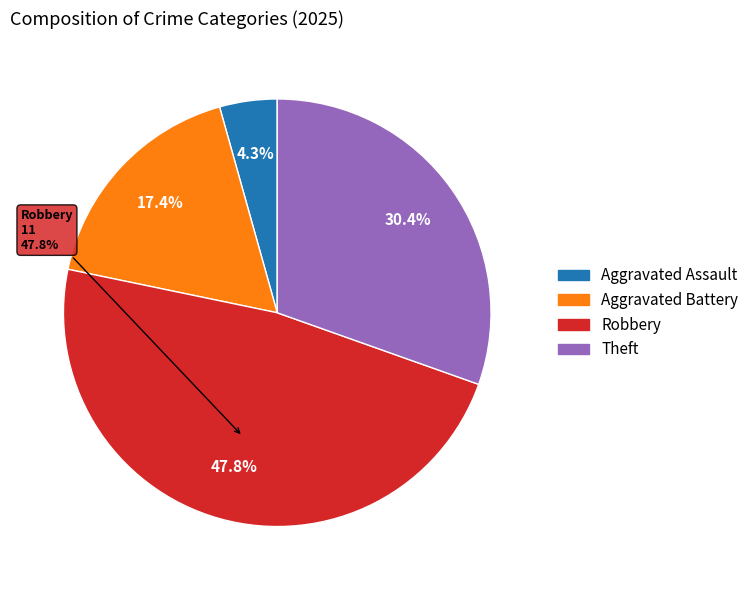

Count the number of slices in the pie.

5